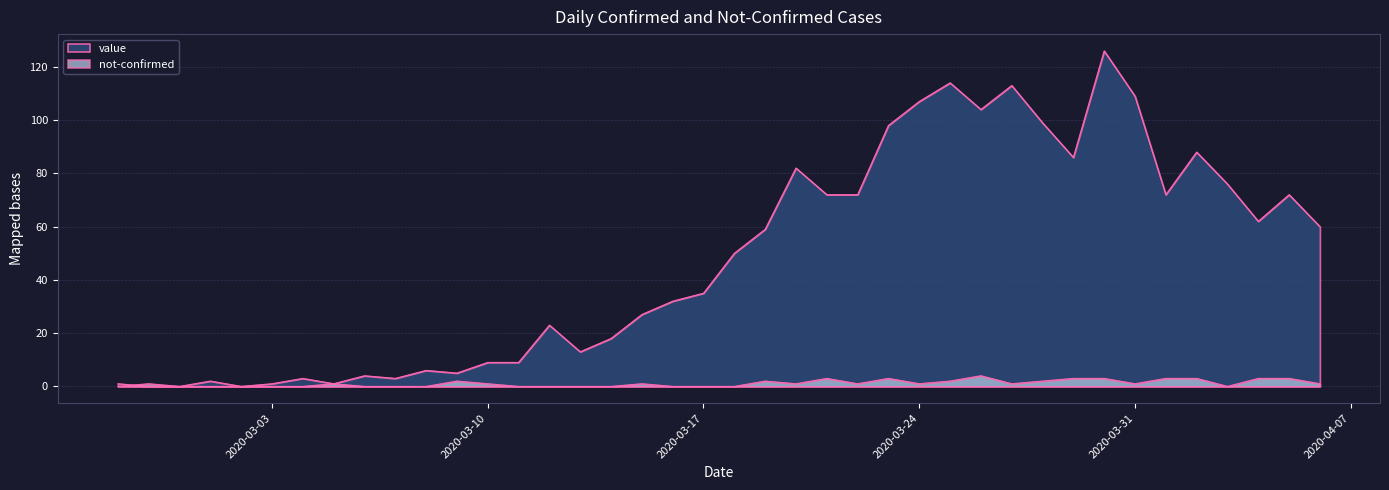

What is the difference between the maximum and minimum values in the not-confirmed series?

4